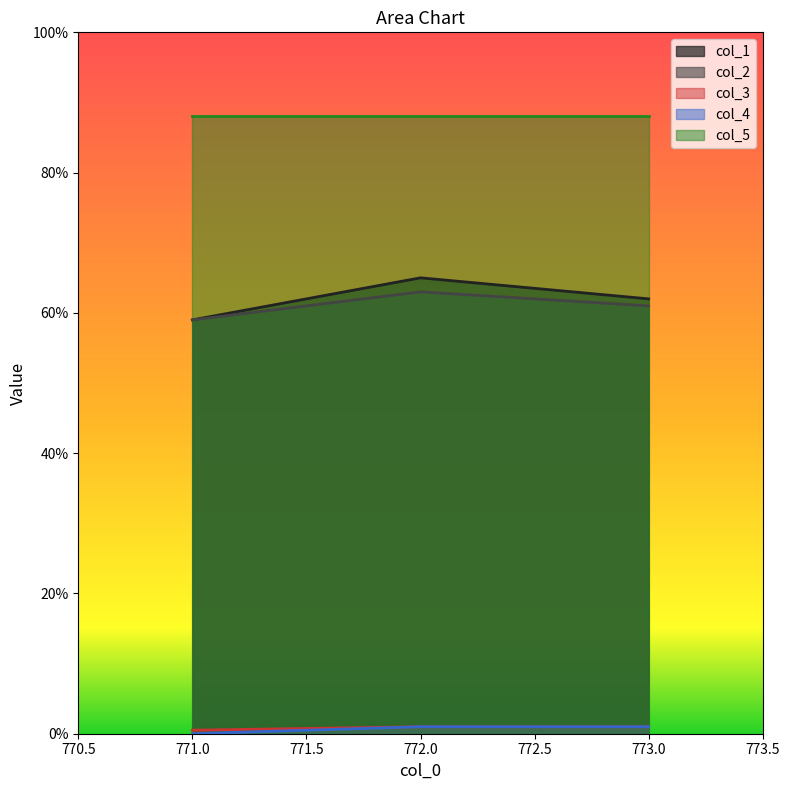

Which series has the largest total across all categories?

col_5